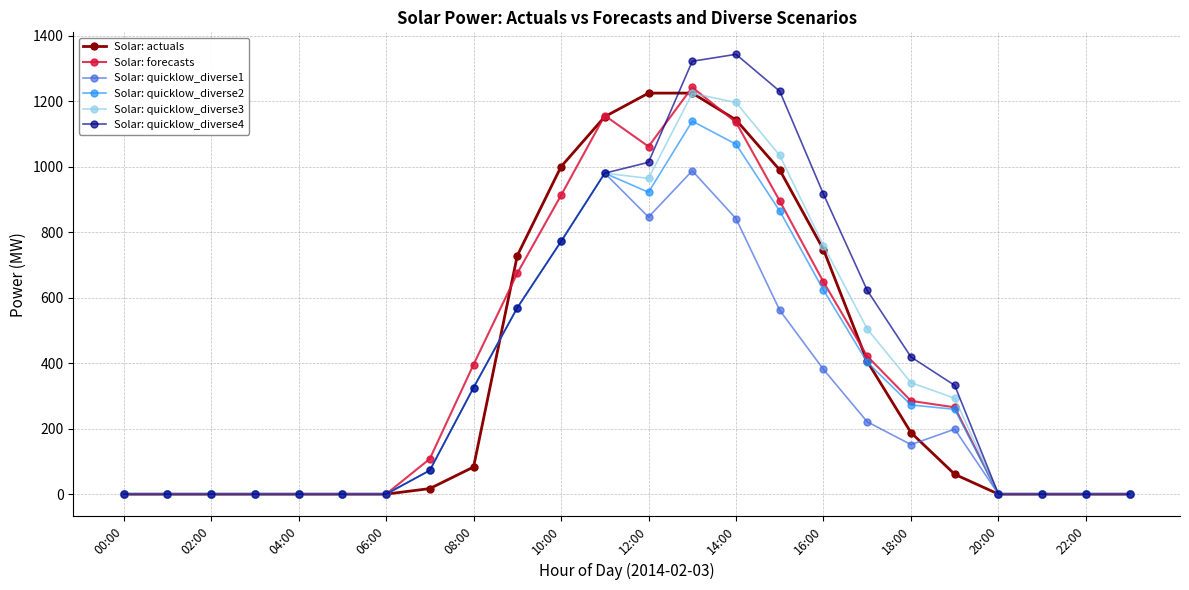

What is the sum of all Solar: quicklow_diverse4 values?

9916.3